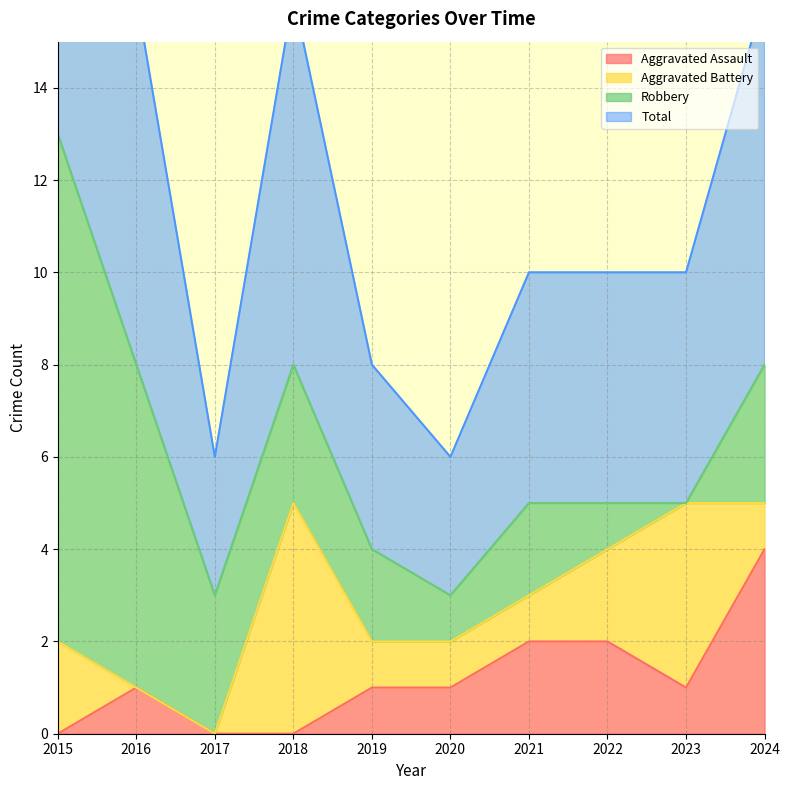

What is the maximum value for Aggravated Assault?

4